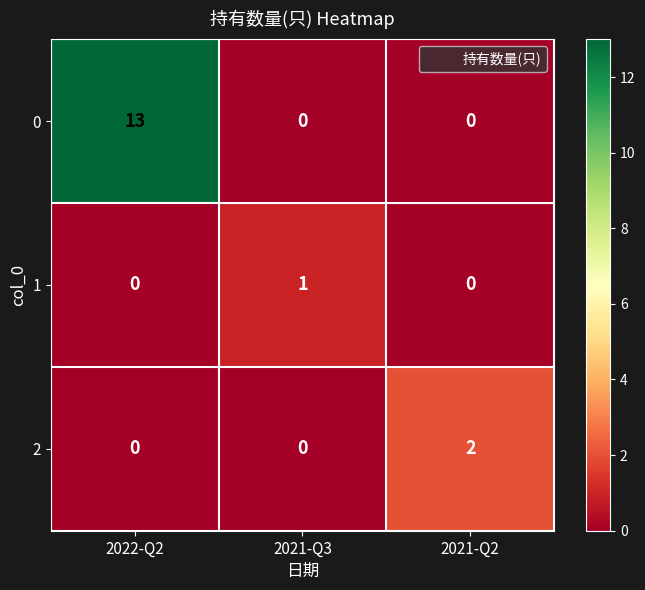

What is the difference between the maximum and minimum values in the 0 series?

13